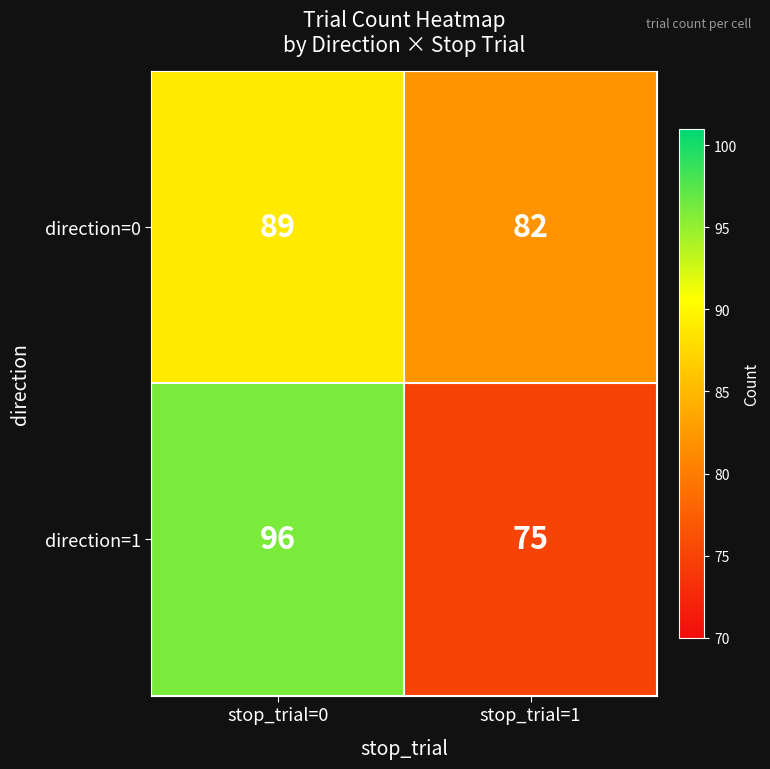

What is the total value across all series at stop_trial=1?

157